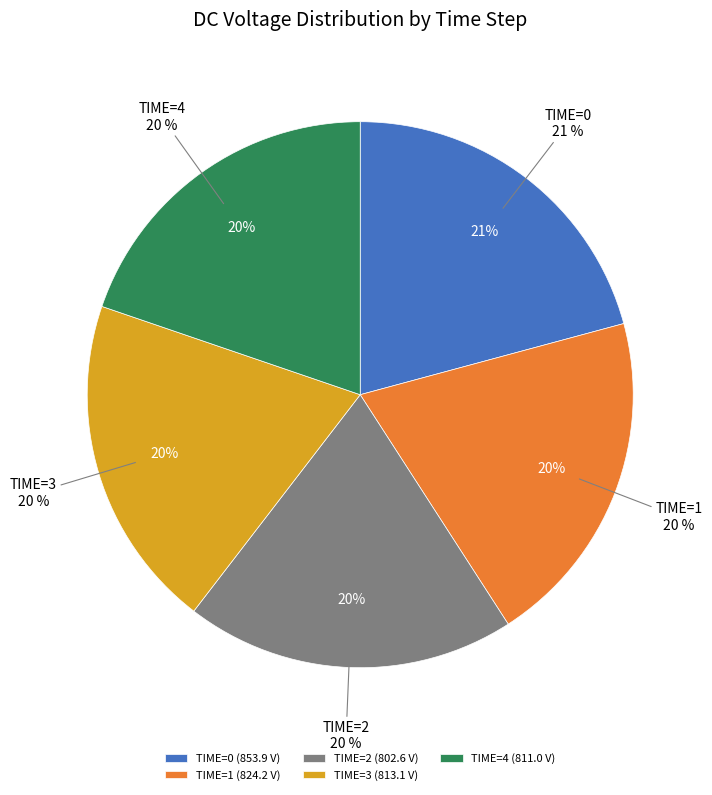

To the nearest percent, what percentage of the pie is TIME=4?

20%